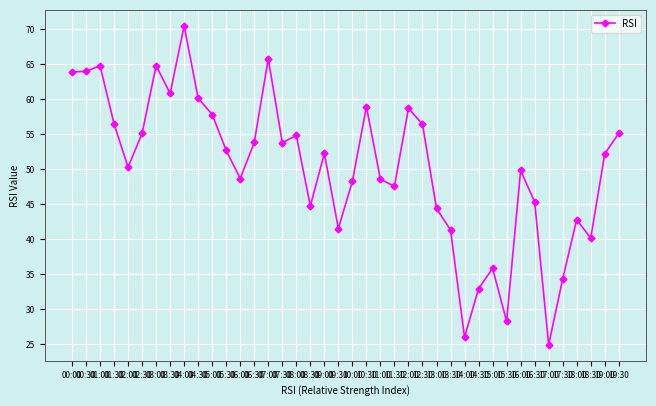

What is the ratio of the value at 04:00 to the value at 05:30?

1.3